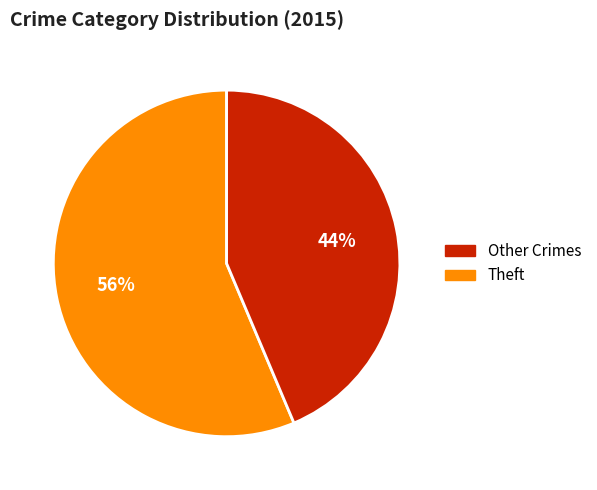

How many segments does this pie chart have?

2